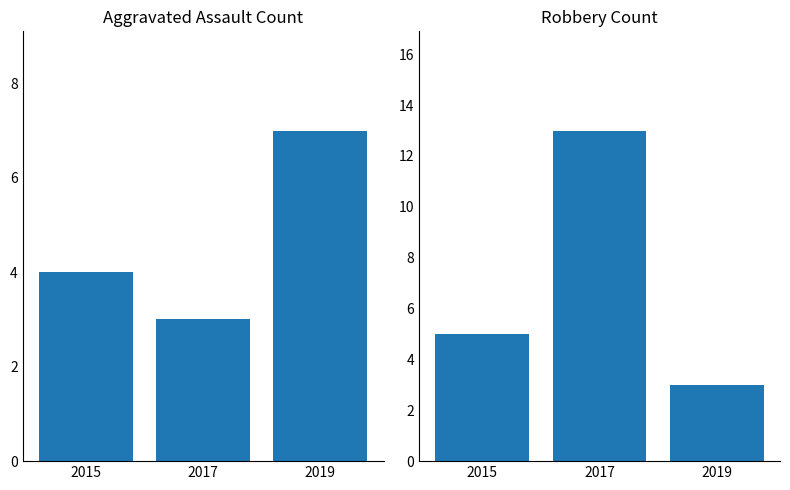

Where does the Robbery series first go above 5?

2017